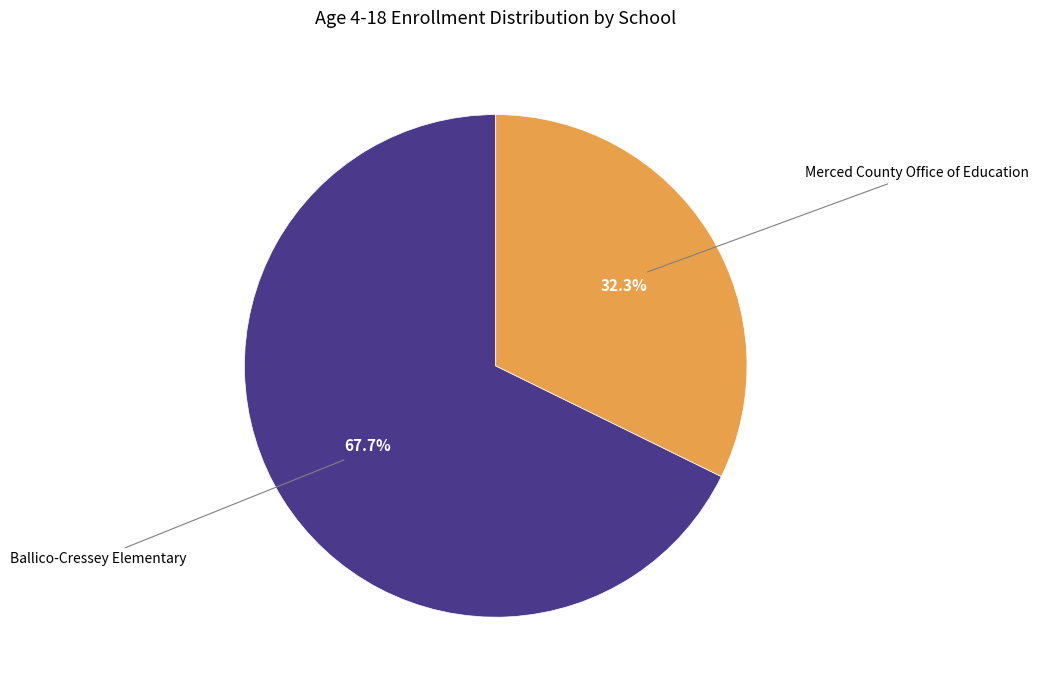

To the nearest percent, what is the difference between the largest and smallest slice percentages?

35%